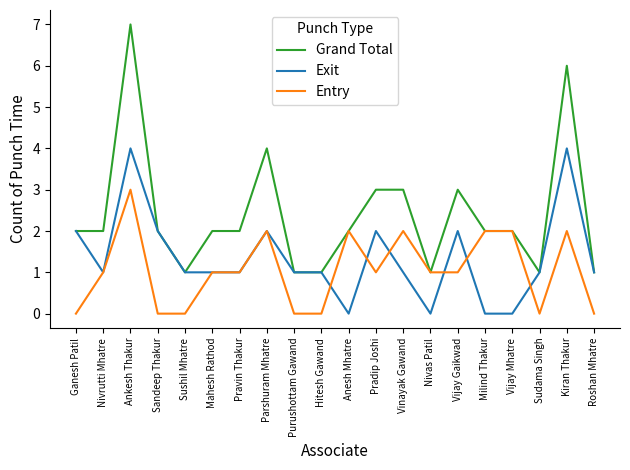

How many categories are shown in the chart?

20